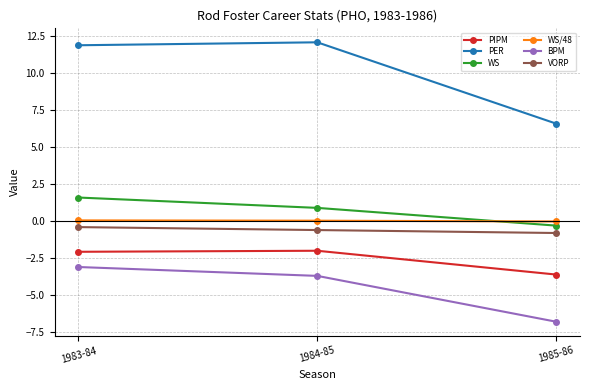

How many data points does each series have?

3